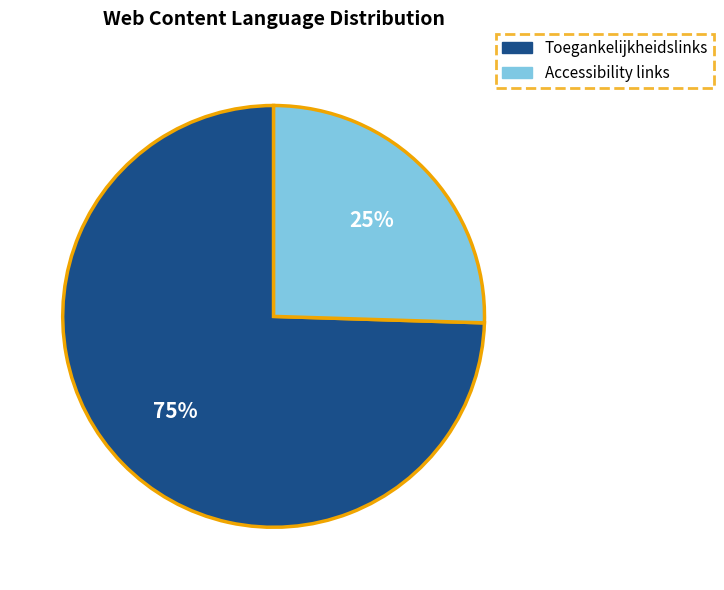

Do Toegankelijkheidslinks and Accessibility links together represent more than half of the pie?

Yes